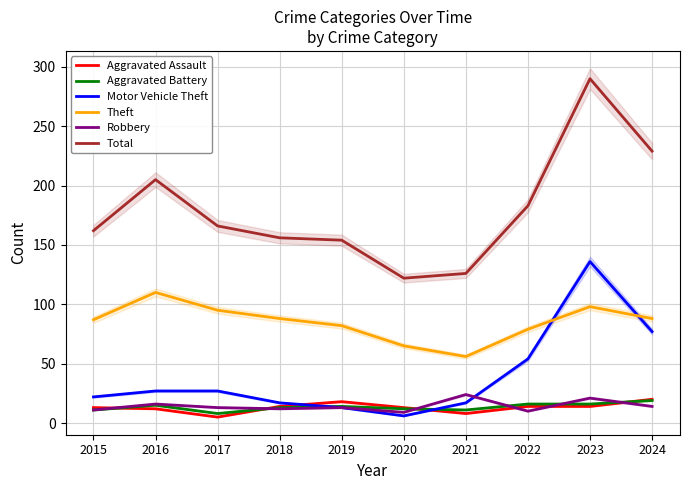

How many interior local valleys does the Robbery series have?

3